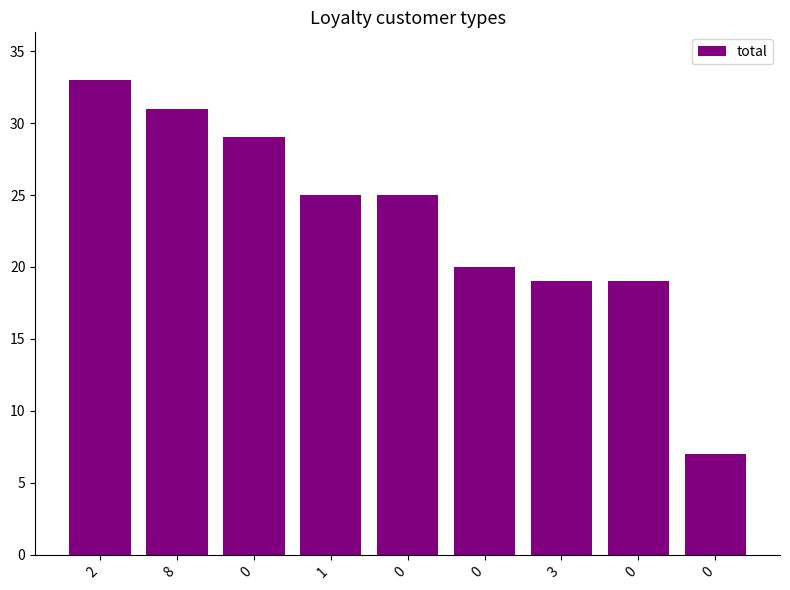

List the labels in order of value, smallest first.

0, 3, 0, 0, 1, 0, 0, 8, 2